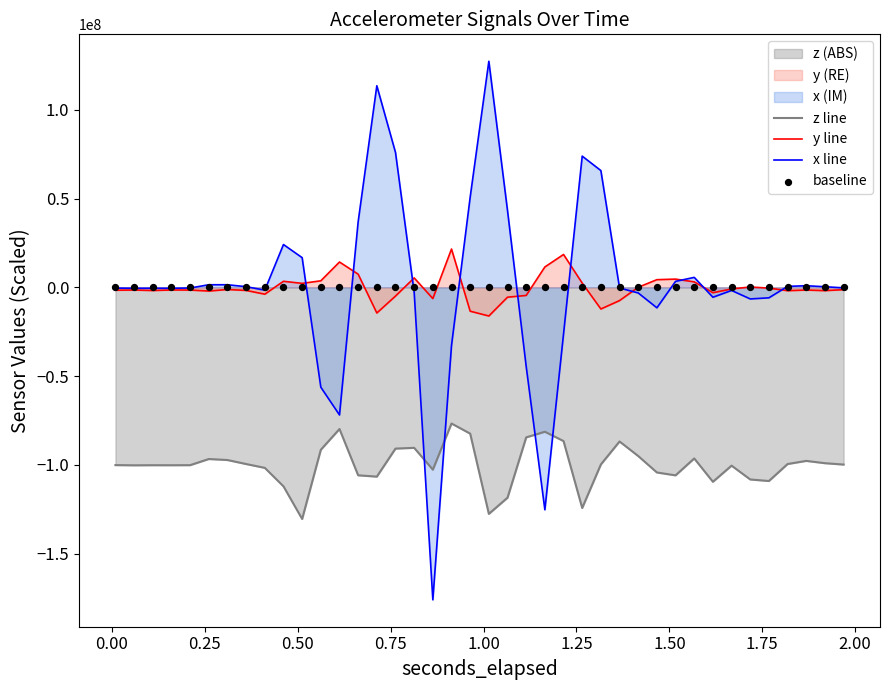

Which series reaches the maximum Y coordinate?

x line